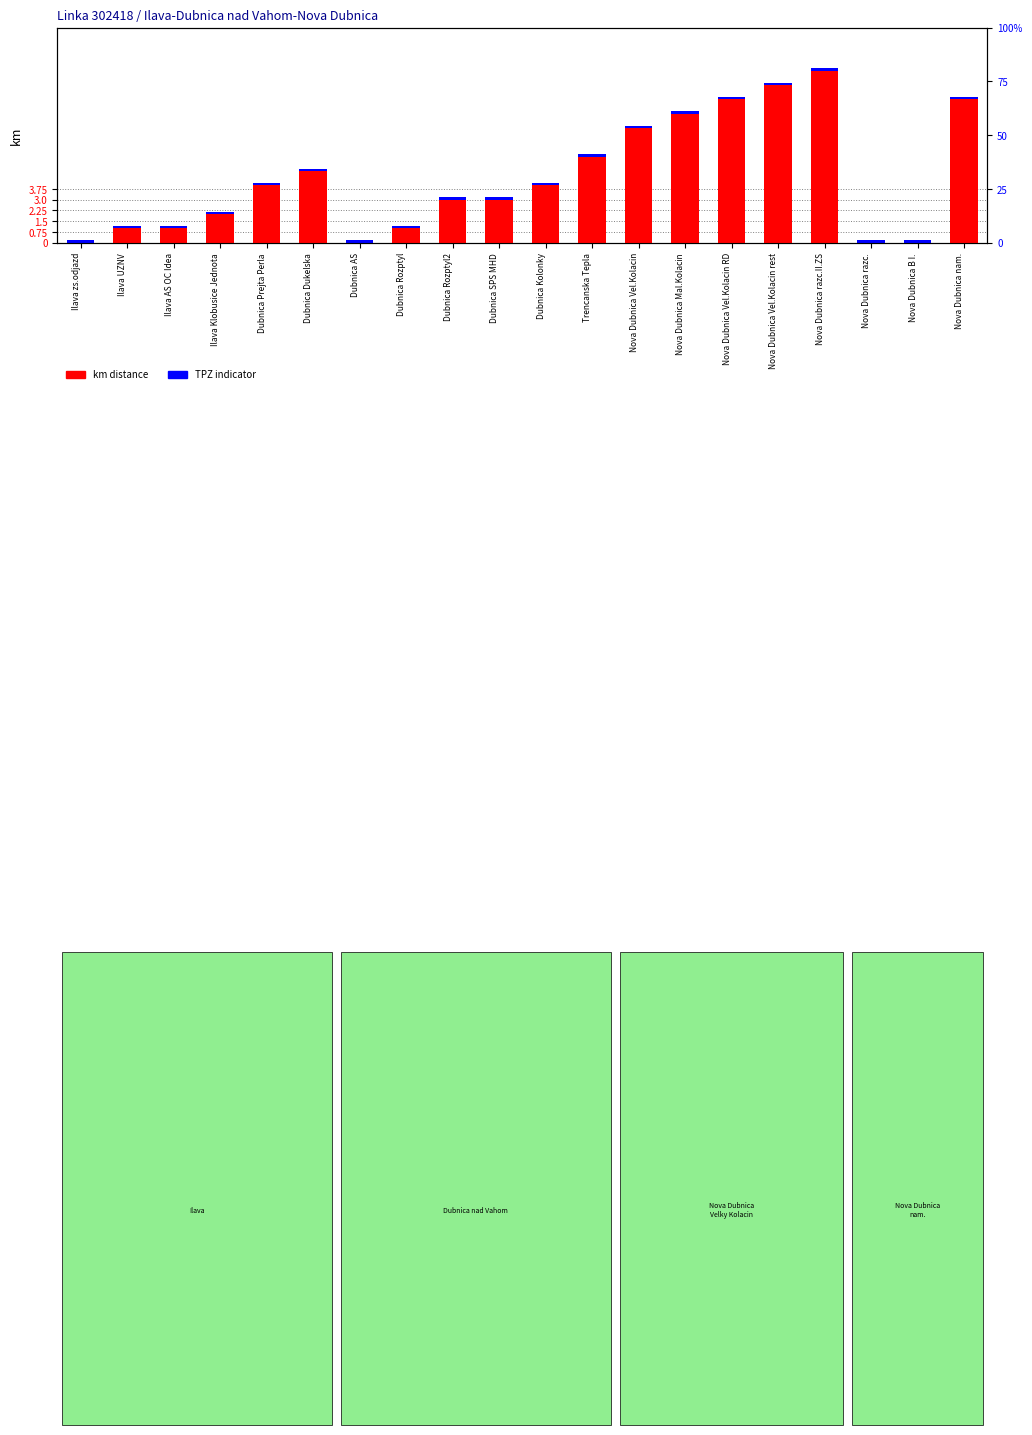

What is the sum of the TPZ indicator values at Nova Dubnica Vel.Kolacin RD and Ilava AS OC Idea?

0.3